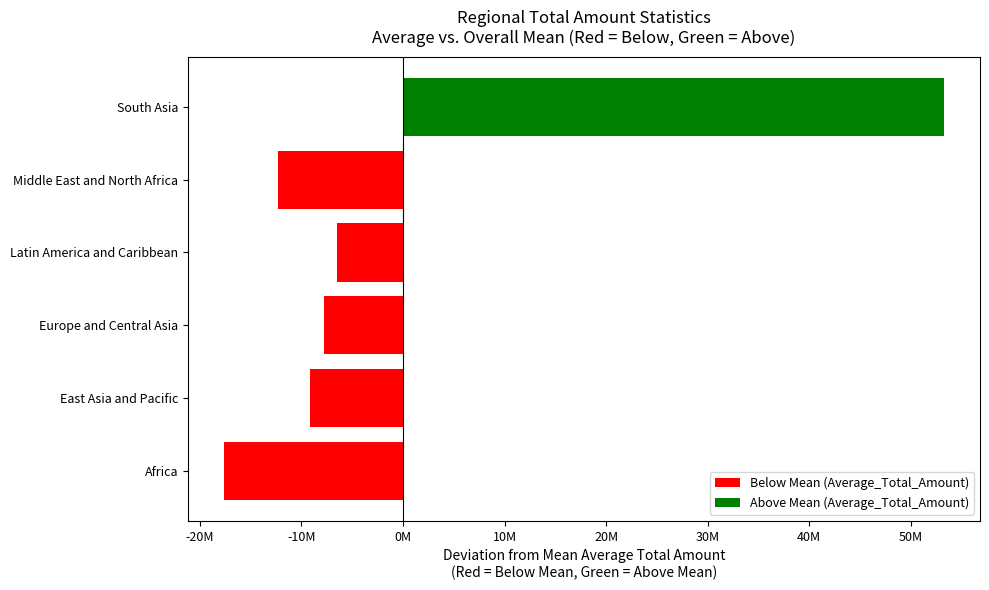

List the labels in order of value, largest first.

South Asia, Latin America and Caribbean, Europe and Central Asia, East Asia and Pacific, Middle East and North Africa, Africa